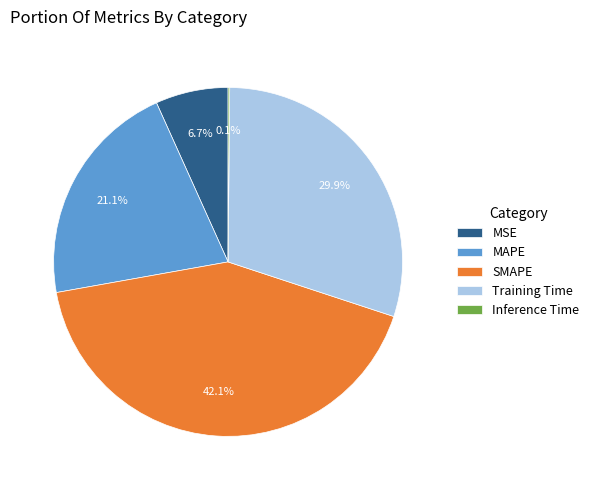

To the nearest percent, what is the difference between the MSE and MAPE slice percentages?

14%